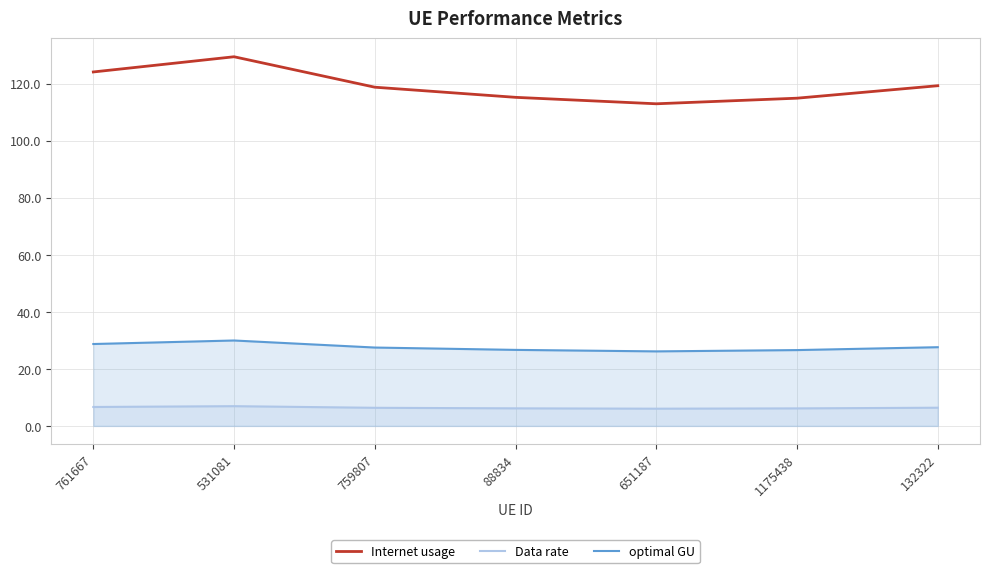

At which category does the chart reach its minimum across all series?

651187